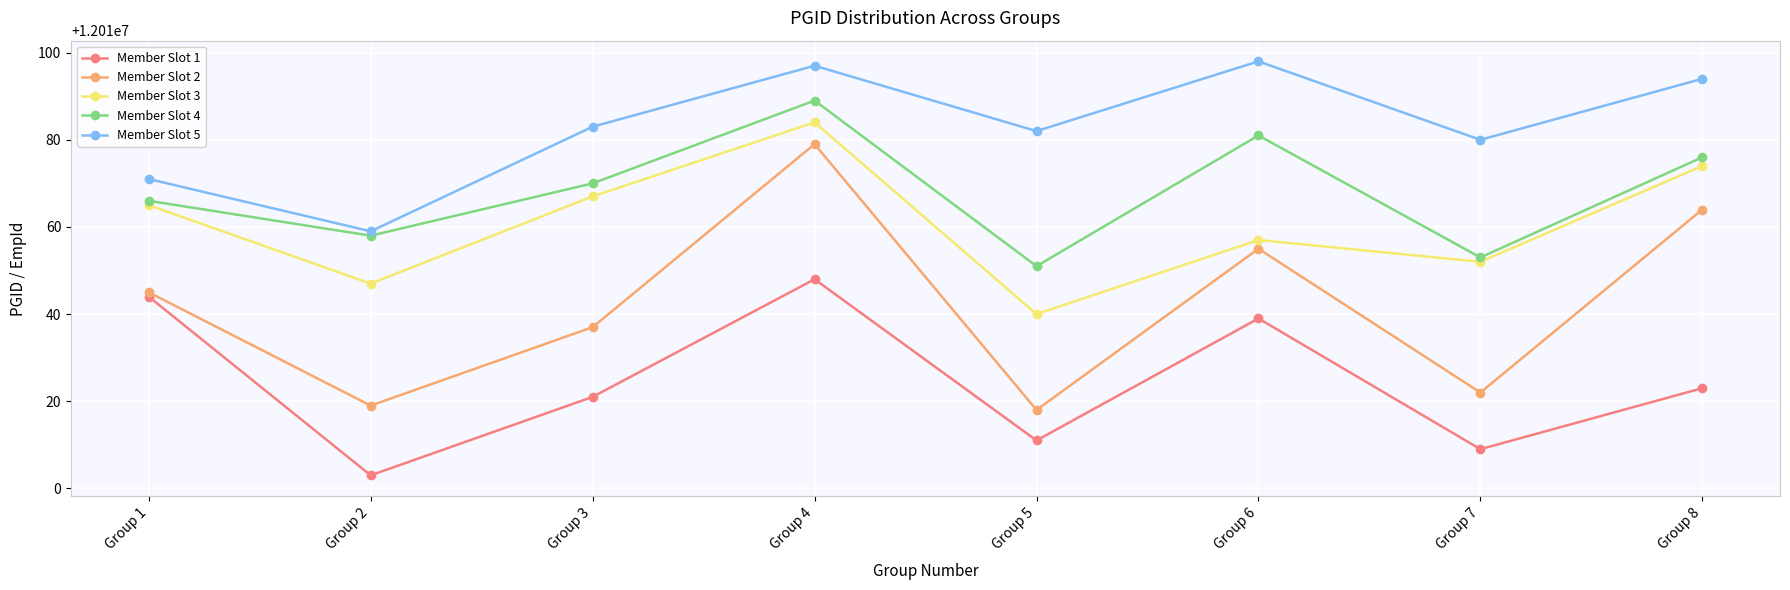

The Member Slot 4 series shows 12010051 at Group 5. True or false?

True